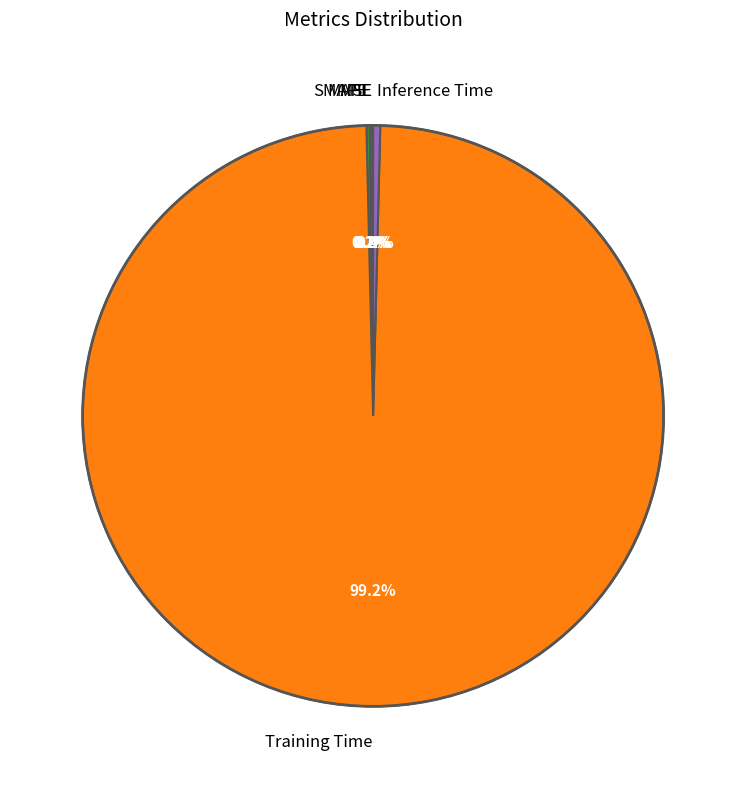

To the nearest percent, what is the average slice percentage?

20%